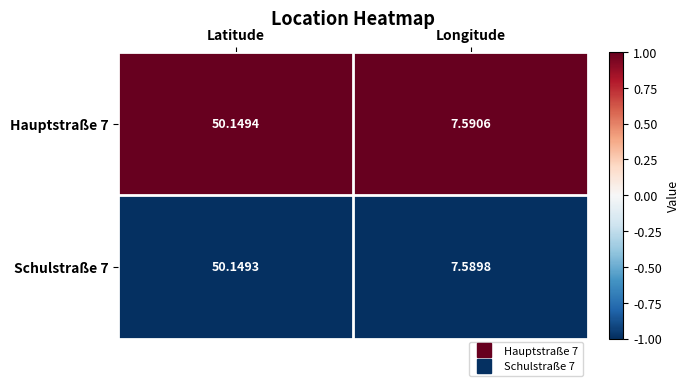

Which series changed the most between Latitude and Longitude?

Schulstraße 7